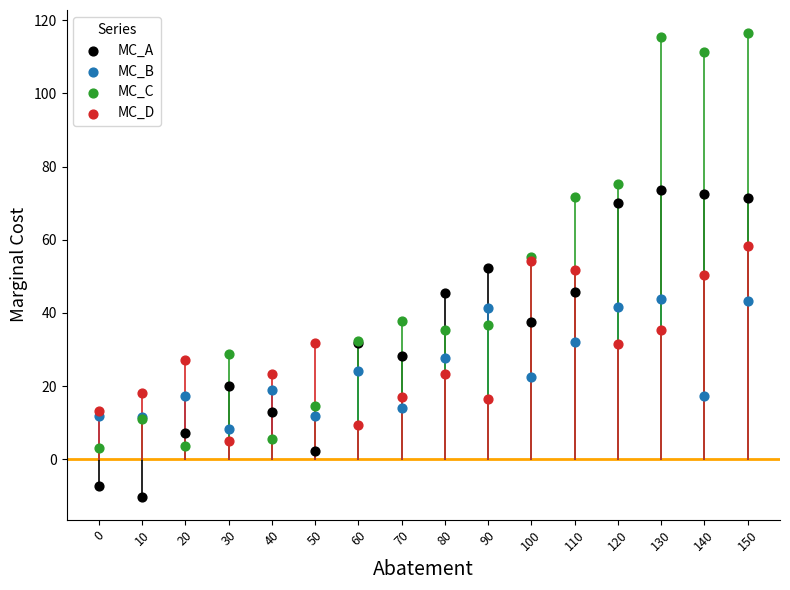

What is the X range (max minus min) for the scatter plot?

150.0